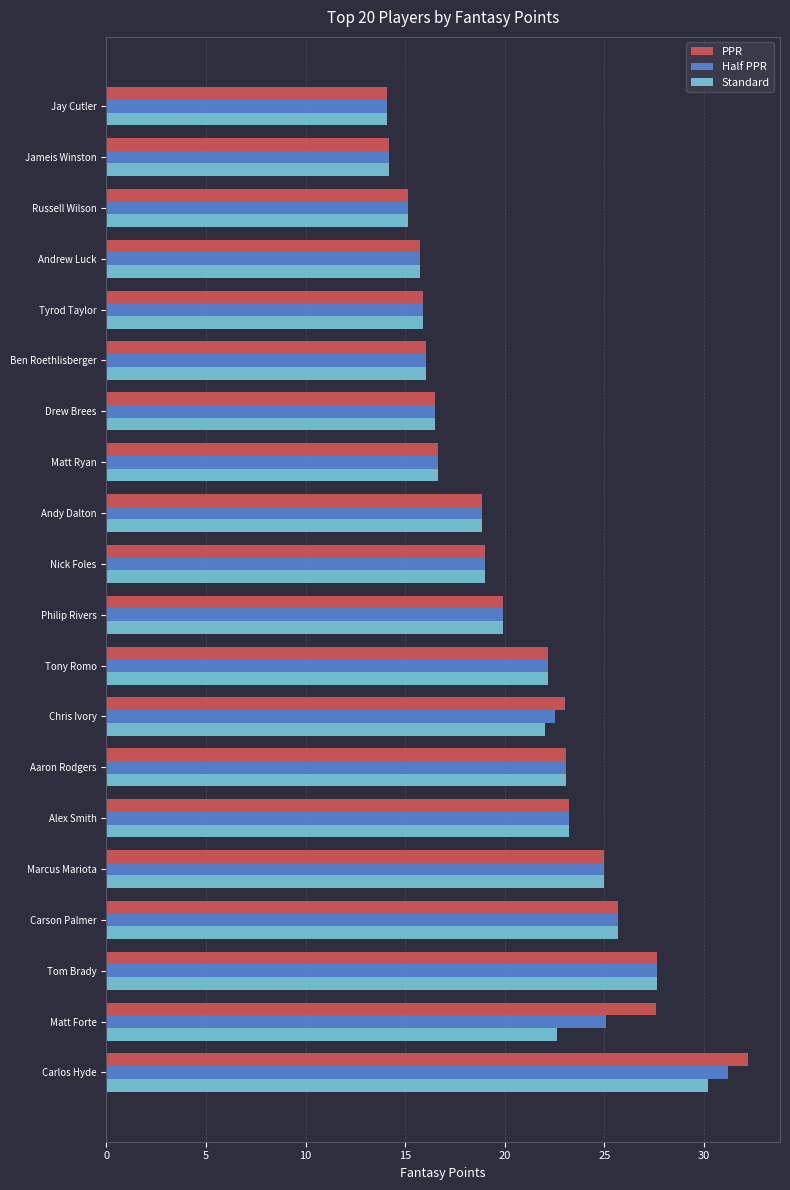

What are all the series names shown in the legend?

PPR, Half PPR, Standard